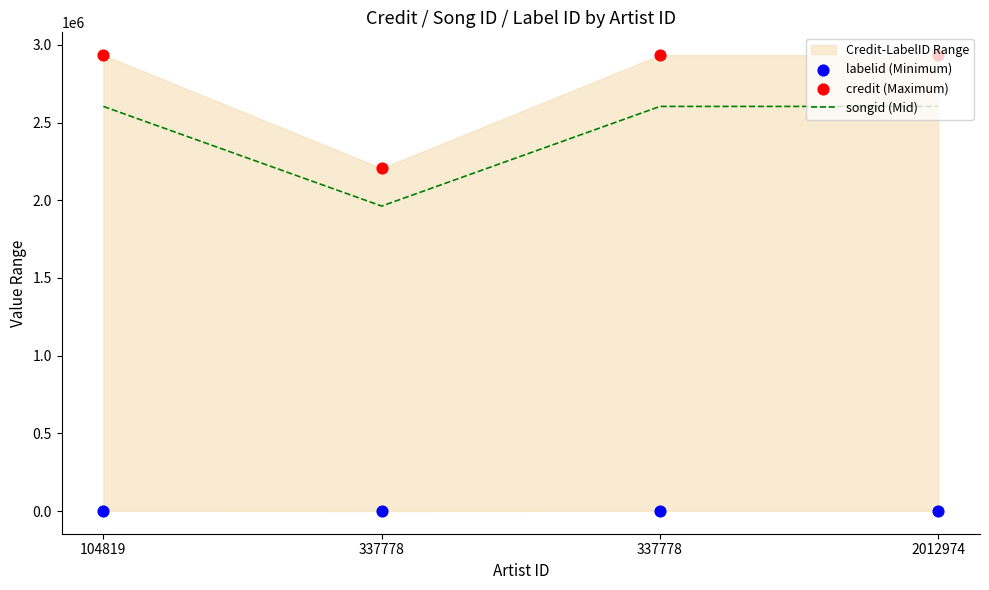

Which series reaches the minimum Y coordinate?

labelid (Minimum)